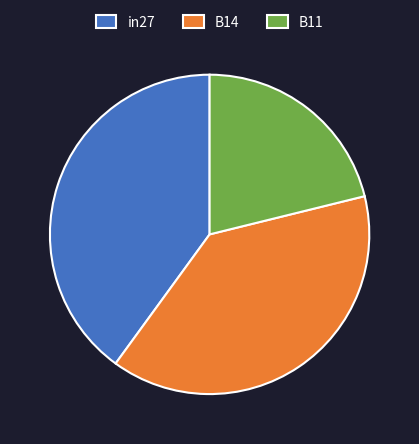

Does B14 represent more than half of the total?

No